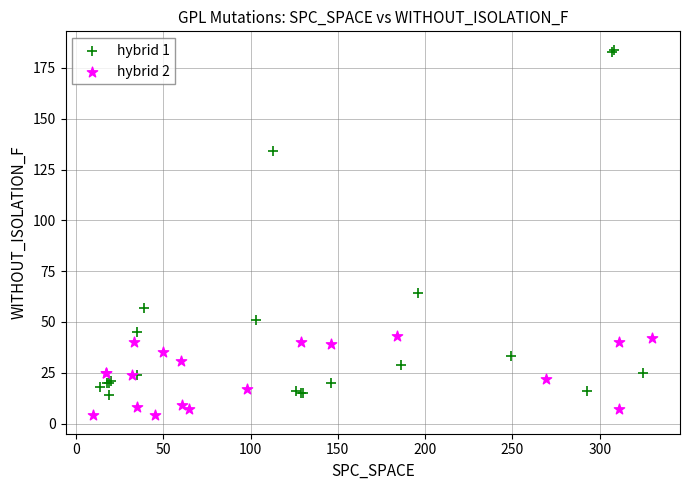

Which series contains the lowest Y value?

hybrid 2